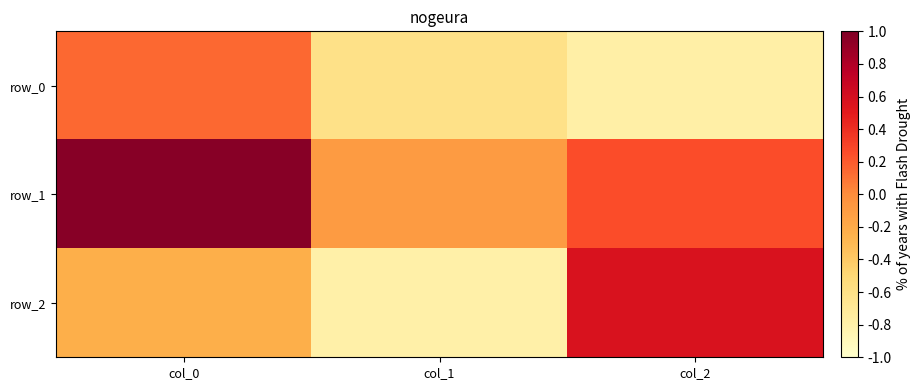

How many data points does each series have?

3